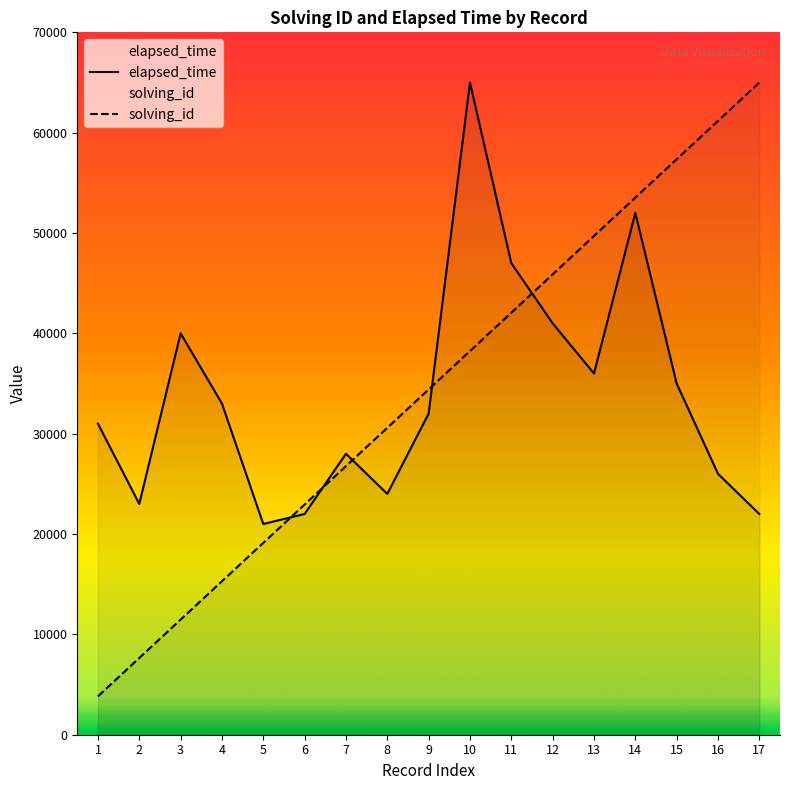

Is the value of solving_id at 5 greater than the value of elapsed_time at 15?

No